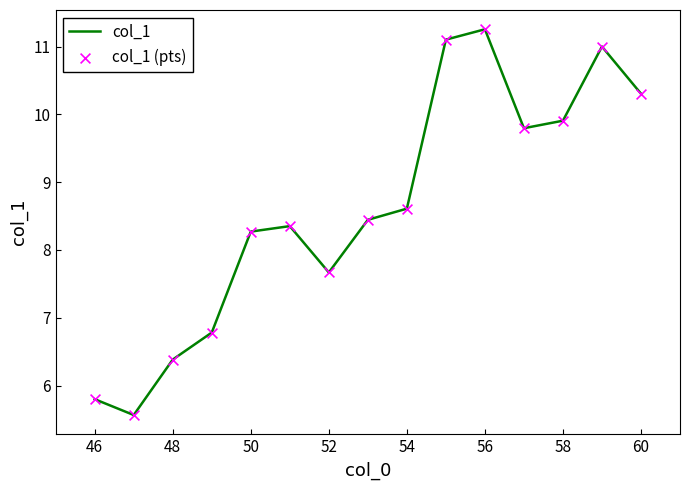

What is the difference between the maximum and minimum values?

5.7